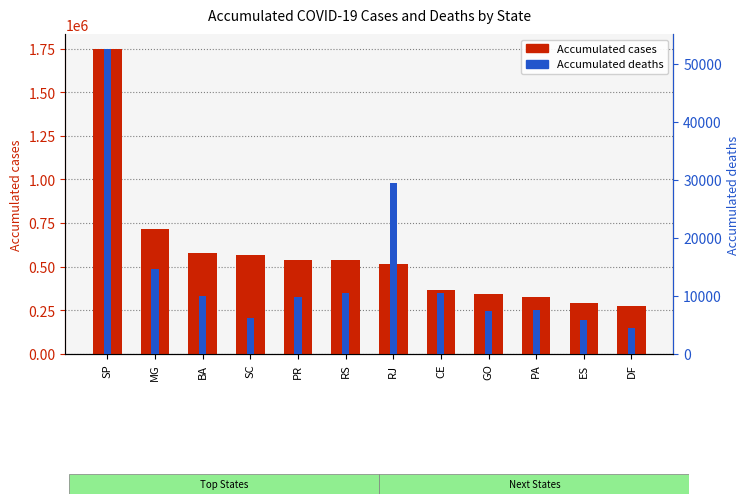

What is the label of the 4th bar from the right?

GO